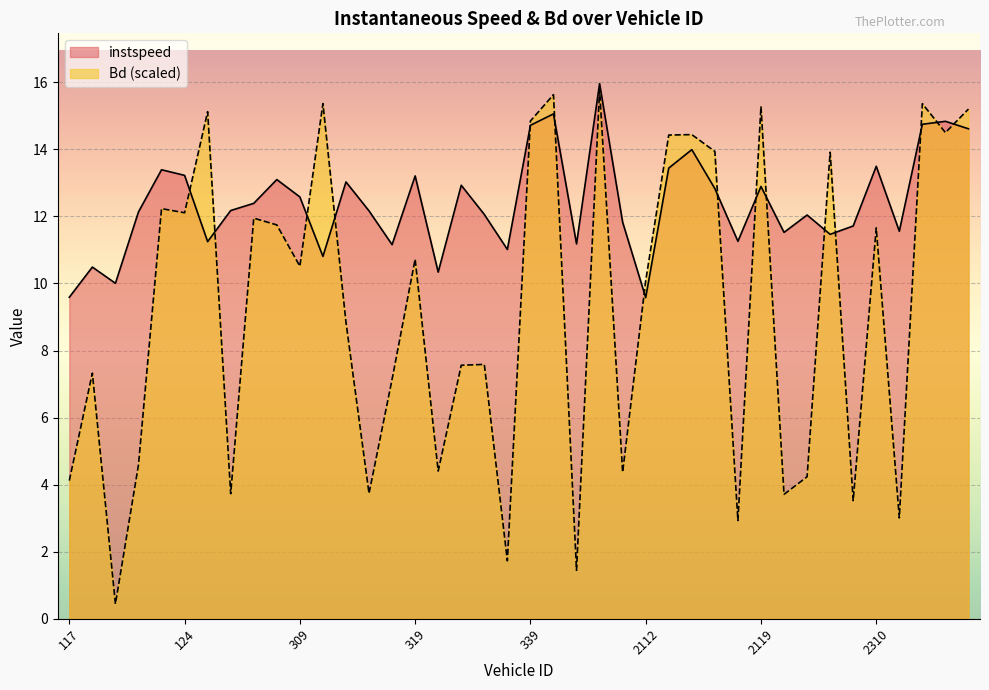

Does the chart display data point markers on the line(s)?

No